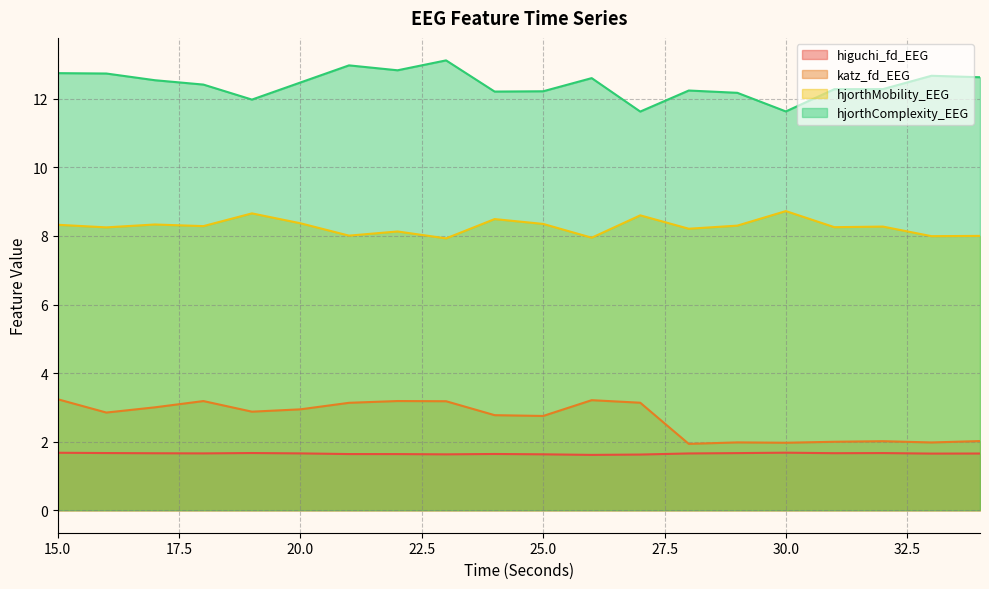

What is the difference between the maximum and minimum values in the higuchi_fd_EEG series?

0.1